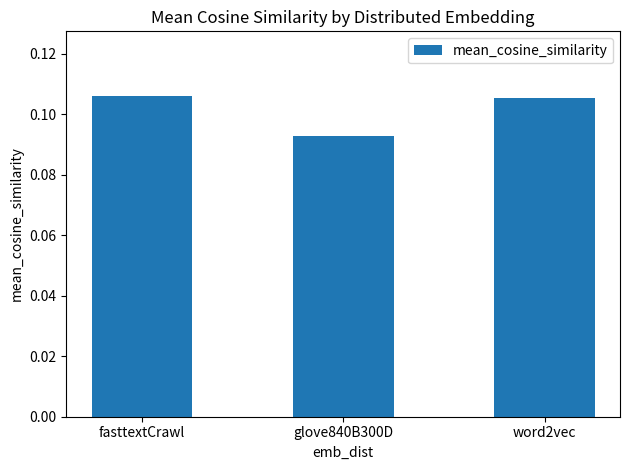

What is the label of the 2nd bar from the left?

glove840B300D